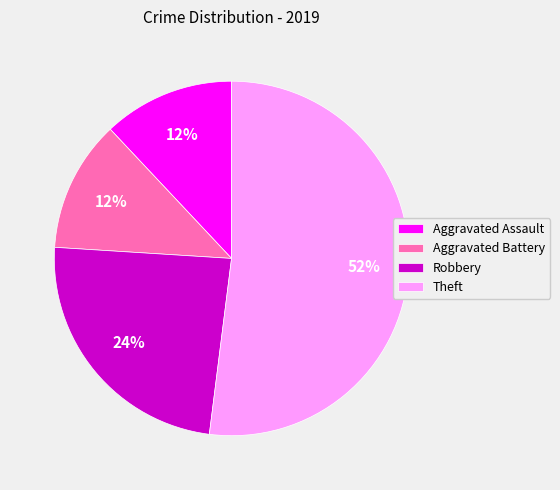

Which slice represents more than half of the pie?

Theft